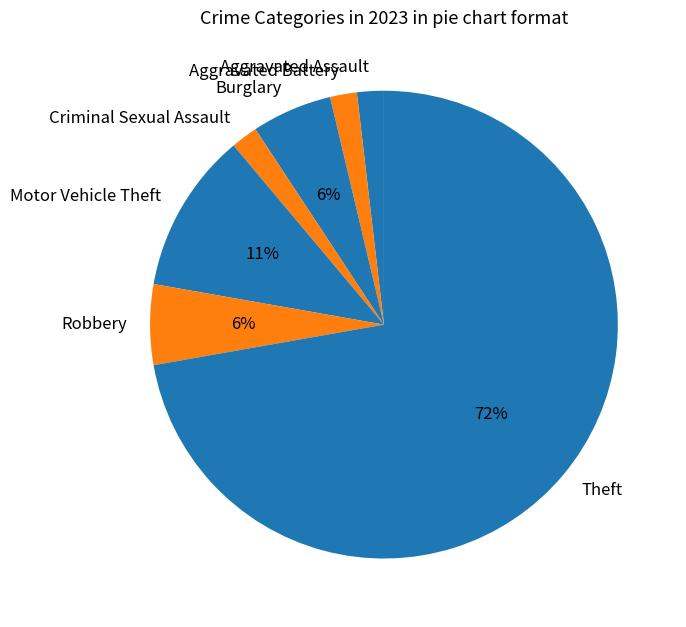

To the nearest percent, what portion does Burglary represent?

6%